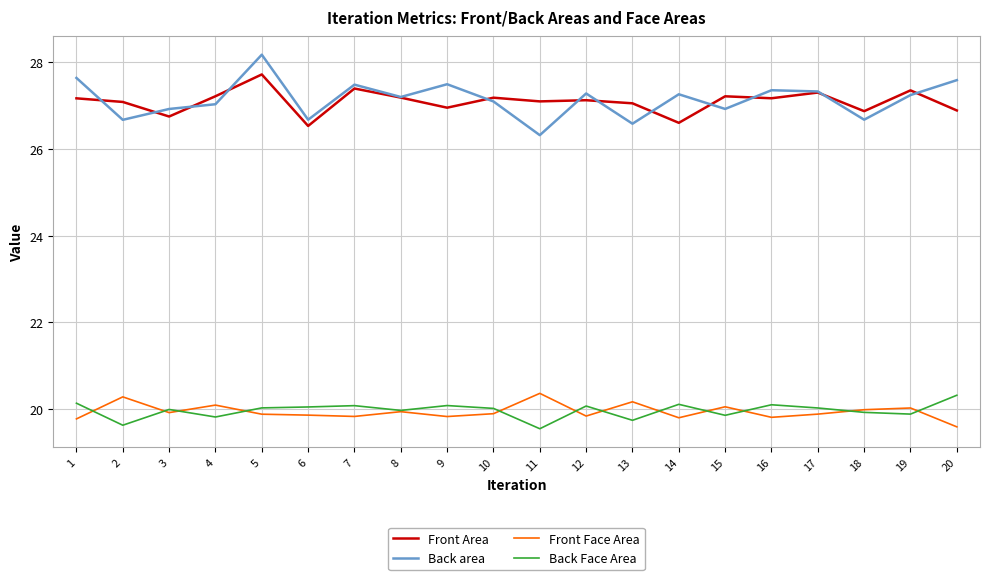

Between 3 and 20, which series saw the biggest shift?

Back area